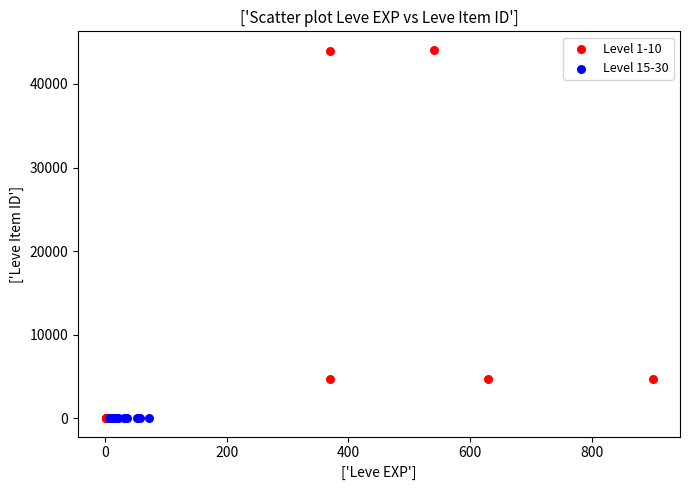

Which series contains the highest Y value?

Level 1-10